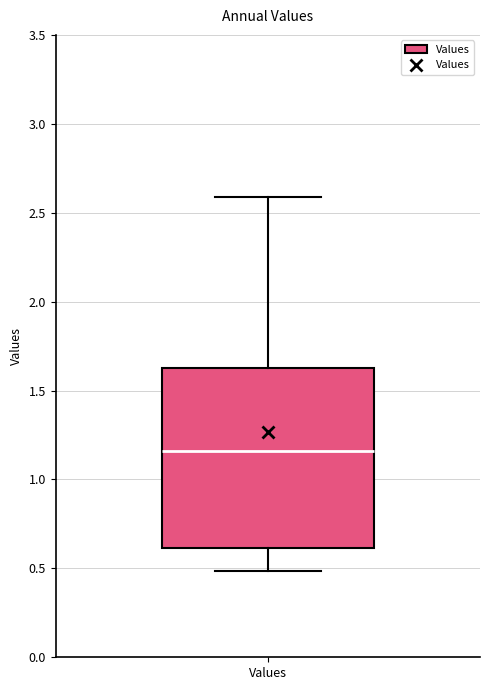

Transcribe this box plot: give where the median line is, the range the box spans, and where the two whiskers end, as read against the y-axis. The values are not printed on the chart, so give them approximately, as read against the axis.

median 1.15, box 0.60 to 1.60, whiskers 0.50 to 2.60